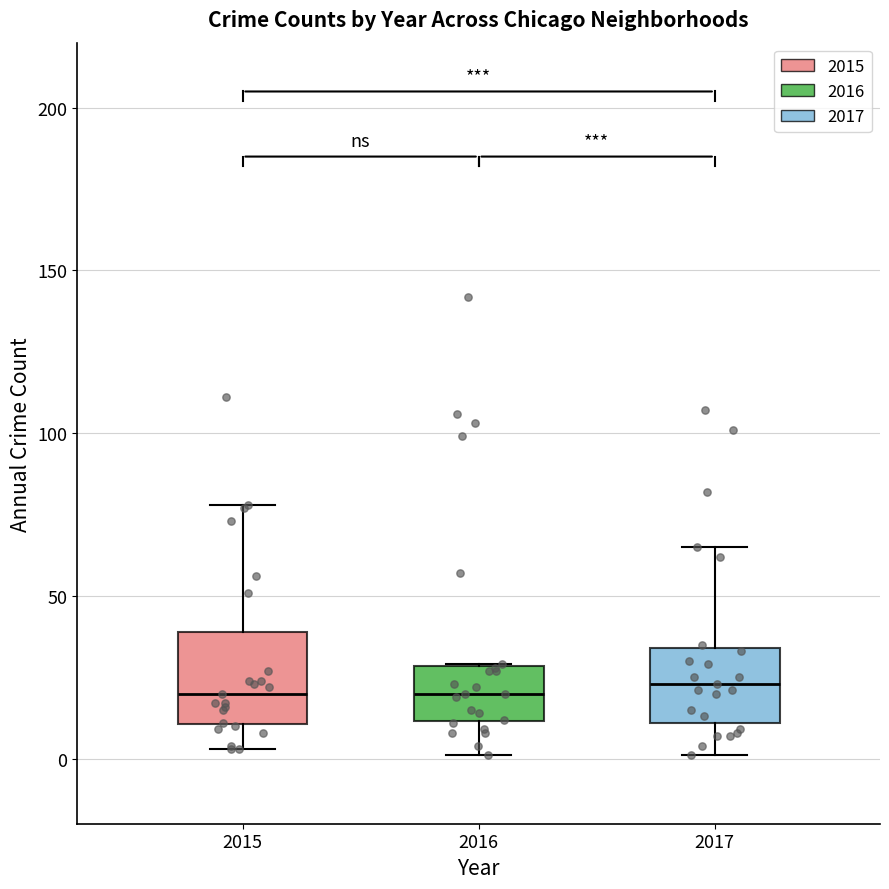

Which box is the tallest, from its lower edge to its upper edge?

2015